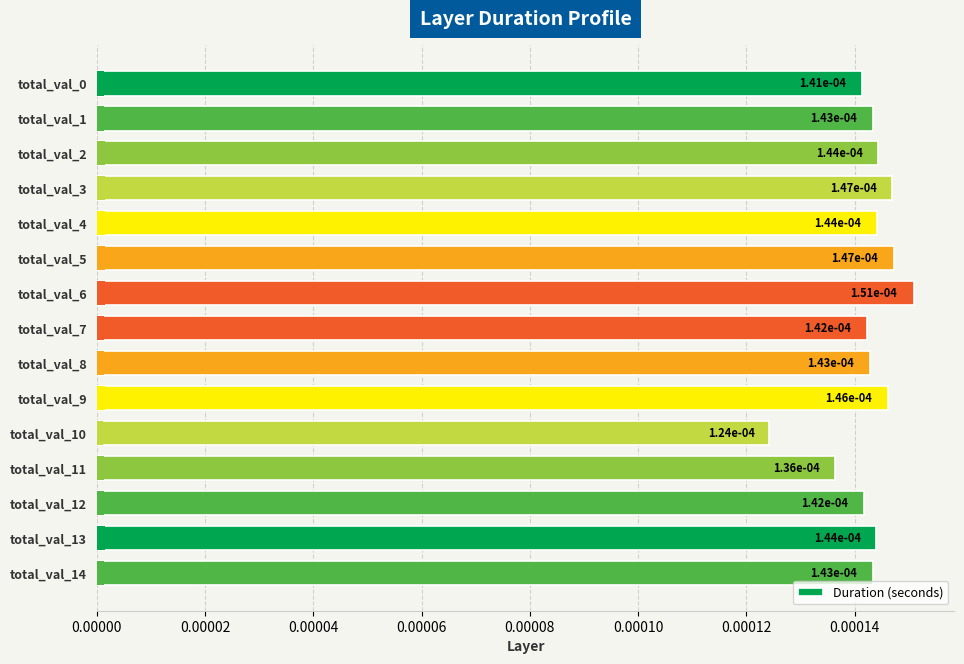

How many series are shown in this chart?

1